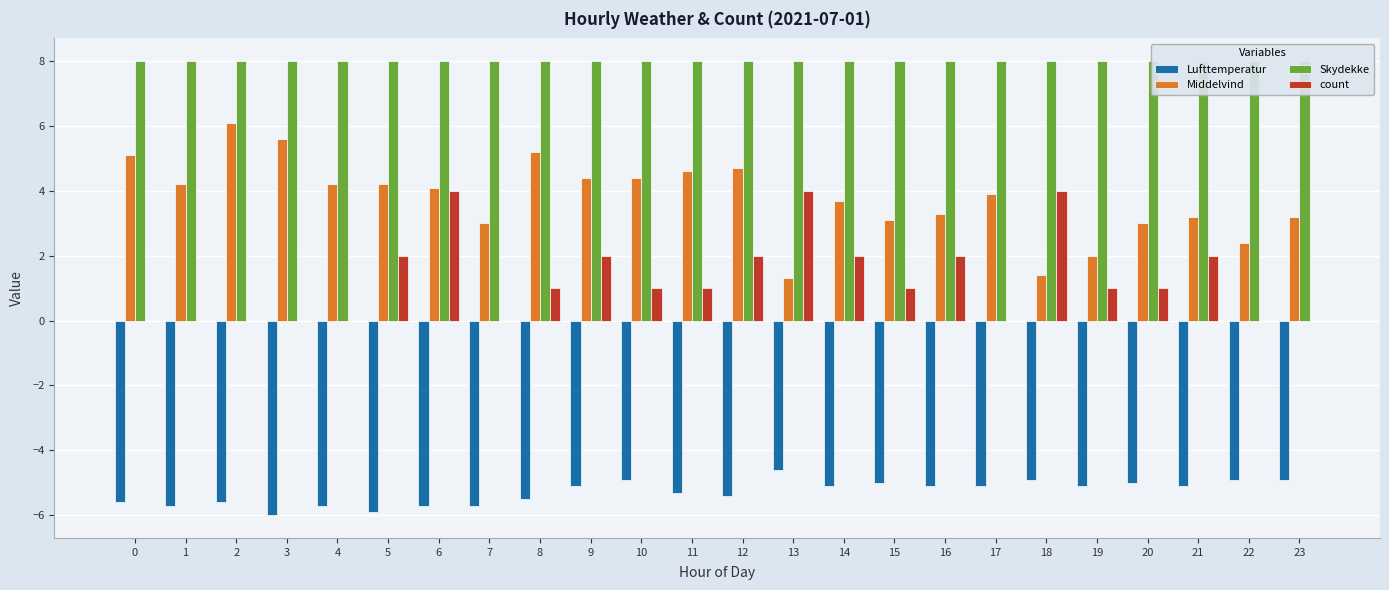

List the series in order of their peak value, highest first.

Skydekke, Middelvind, count, Lufttemperatur